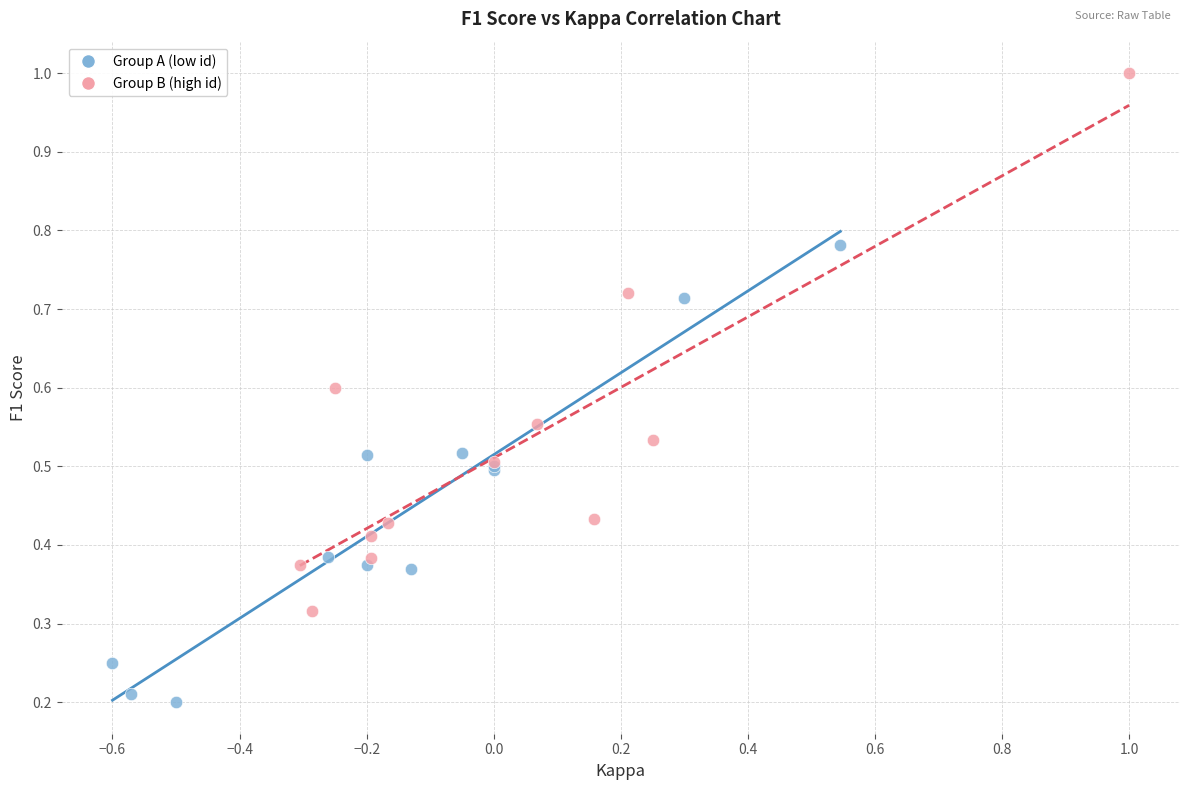

What are all the series names shown in the legend?

Group A (low id), Group B (high id)